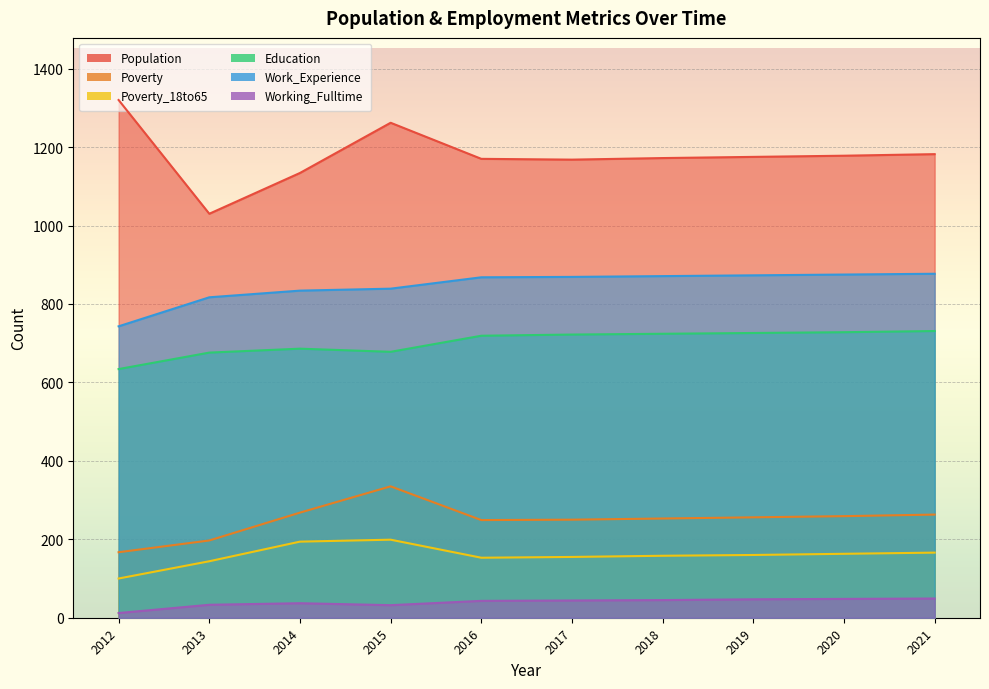

What is the sum of the Poverty values at 2012 and 2015?

502